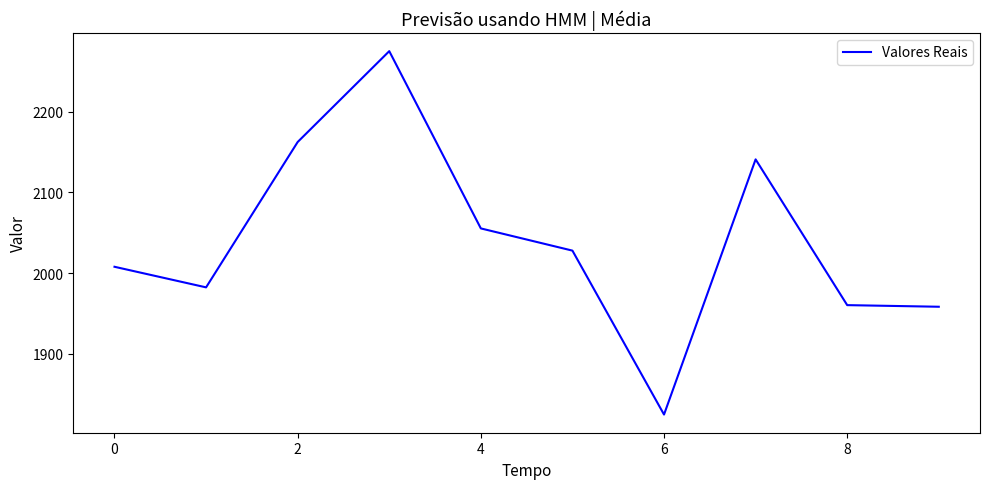

What is the smallest value displayed?

1825.0